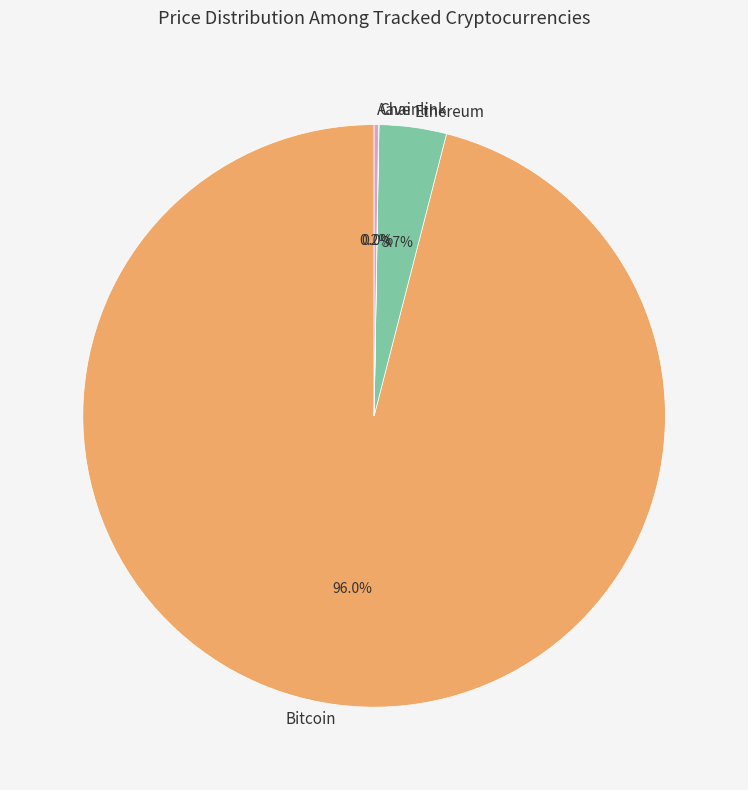

Which category has the biggest portion of the pie?

Bitcoin